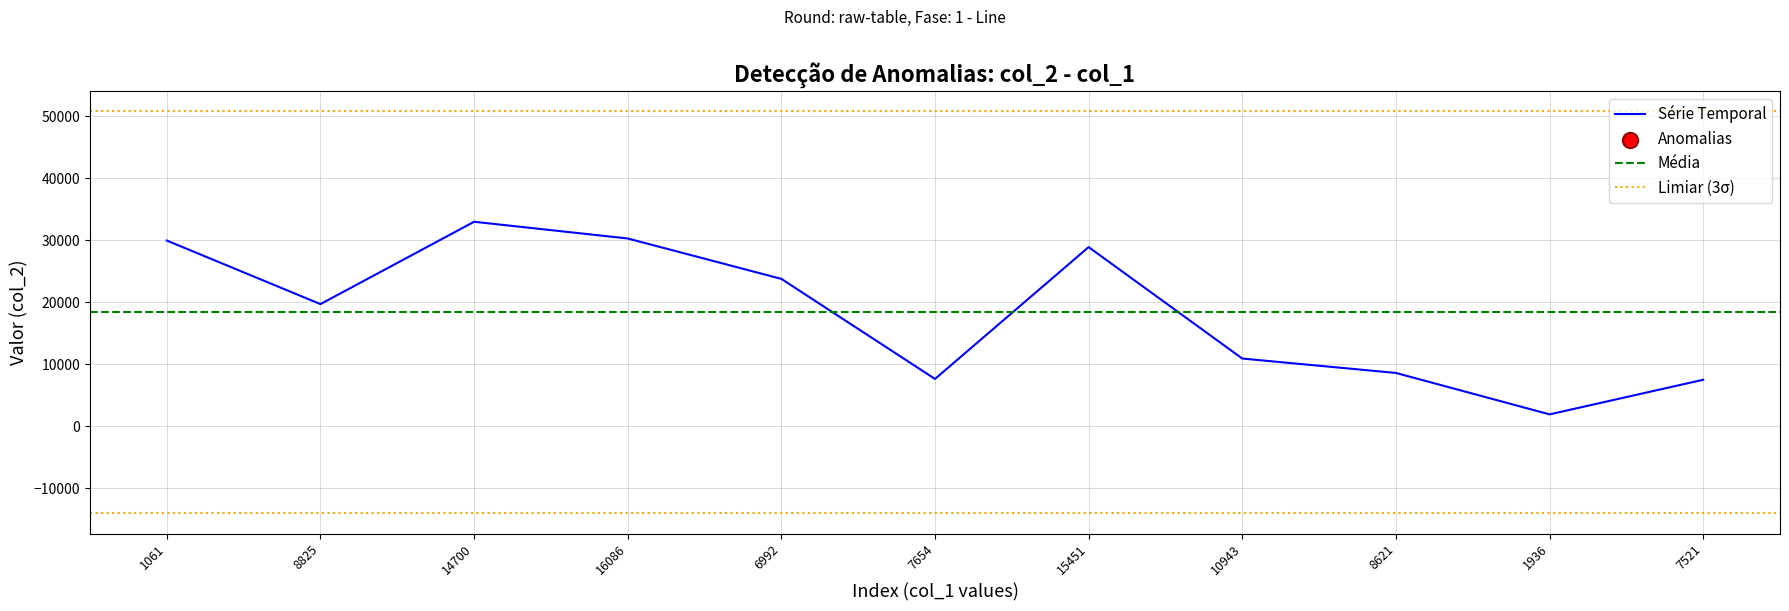

The value of Série Temporal at 7521 is 12449. True or false?

False